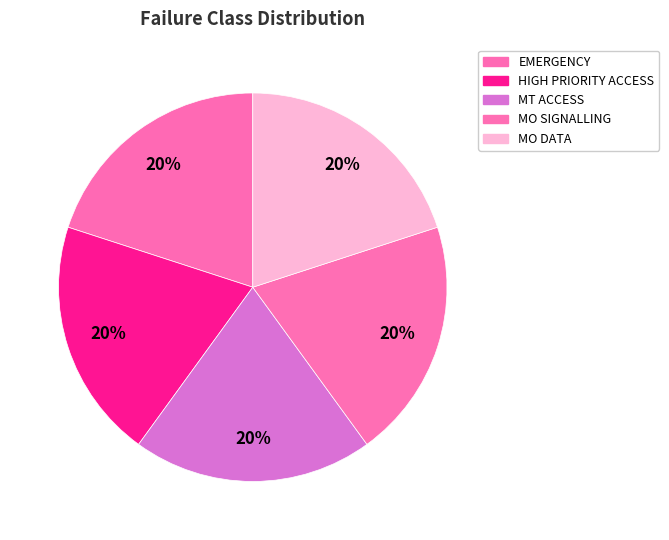

What percentage is the MT ACCESS slice, to the nearest percent?

20%